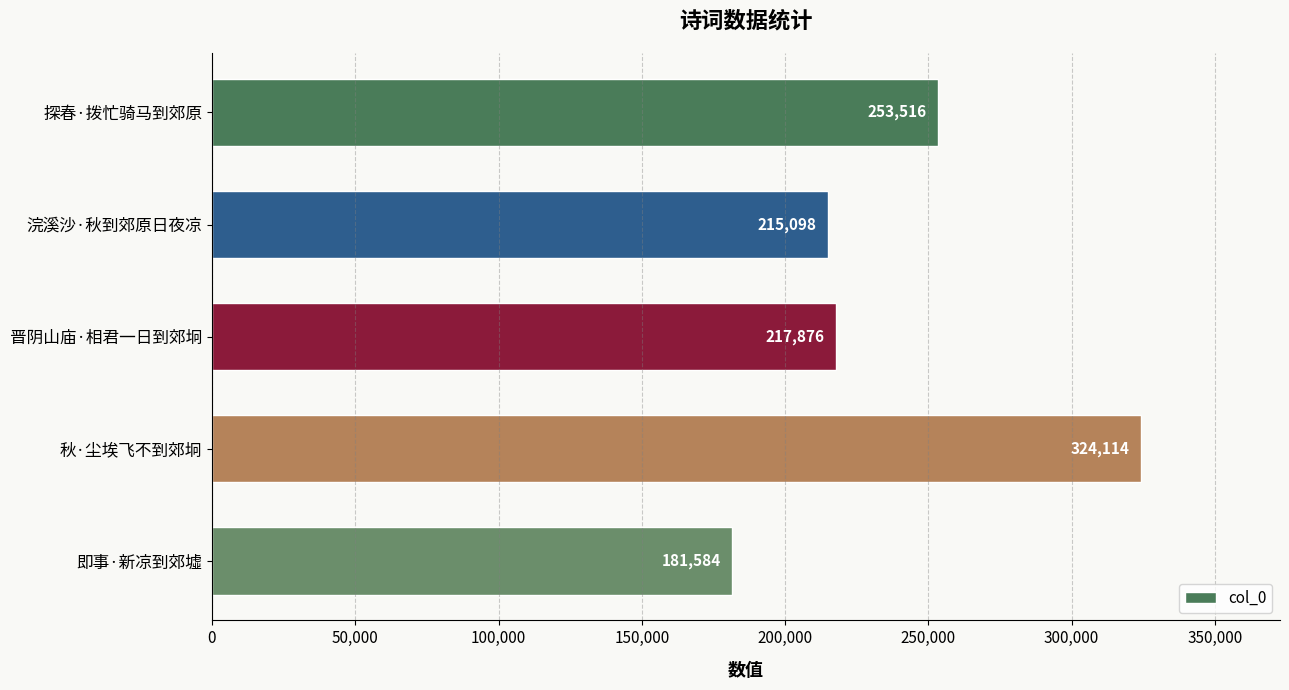

What is the change in value from 浣溪沙·秋到郊原日夜凉 to 即事·新凉到郊墟?

-33514